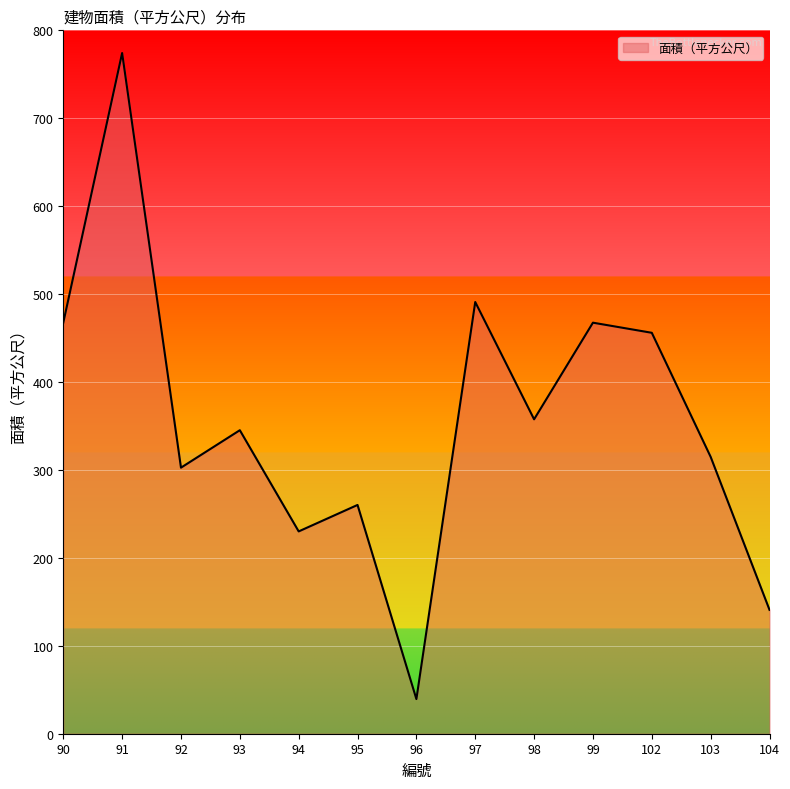

Reading left to right, extract all data points from this chart.

467.5	774.2	302.6	345.2	230.1	260.2	39.4	491.0	357.6	467.5	456.0	314.9	140.9